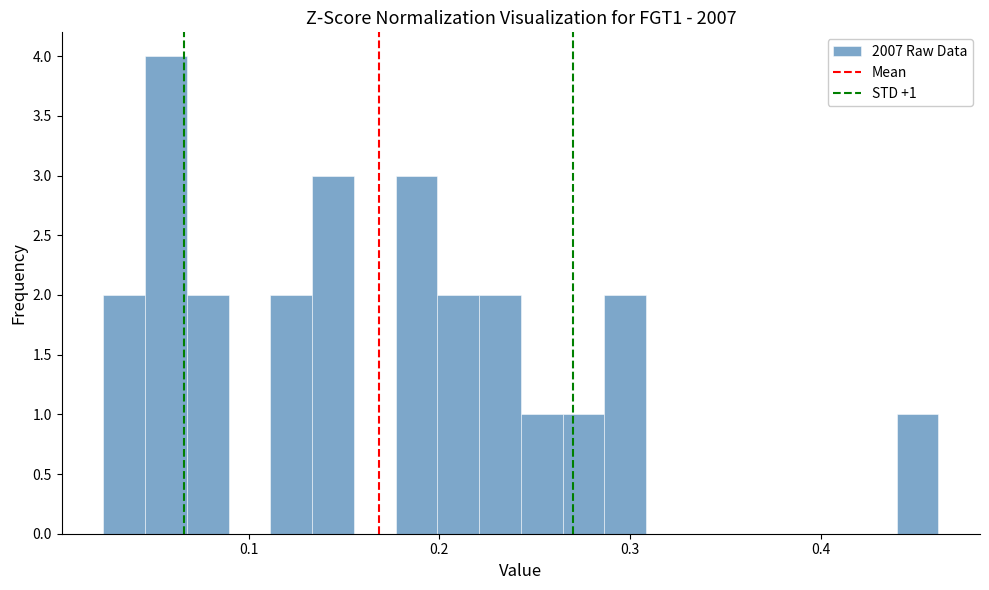

Read against the x-axis, roughly where is the centre of the tallest bar?

0.06